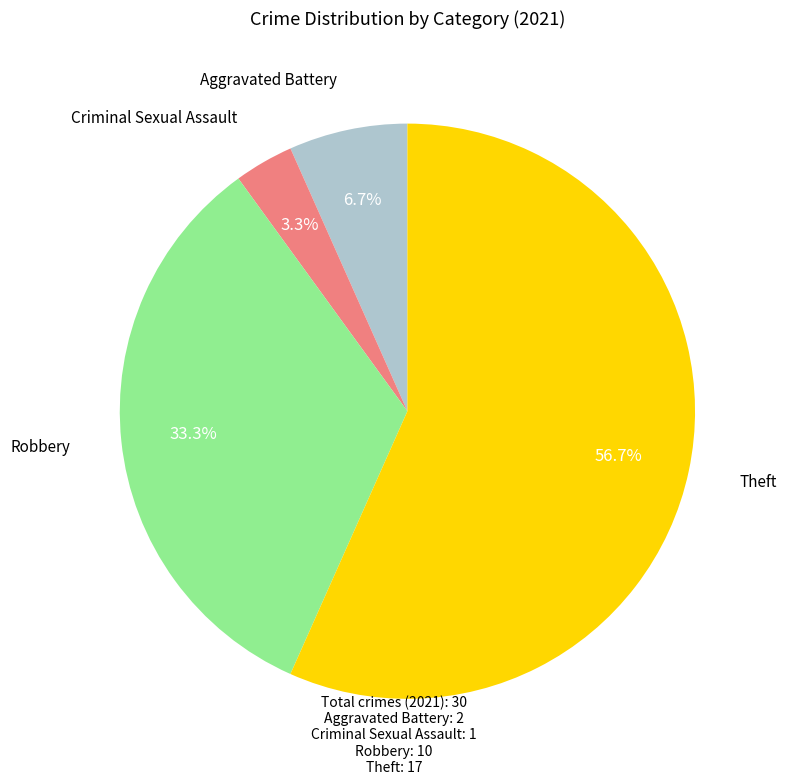

To the nearest percent, what percentage of the pie is Robbery?

33%